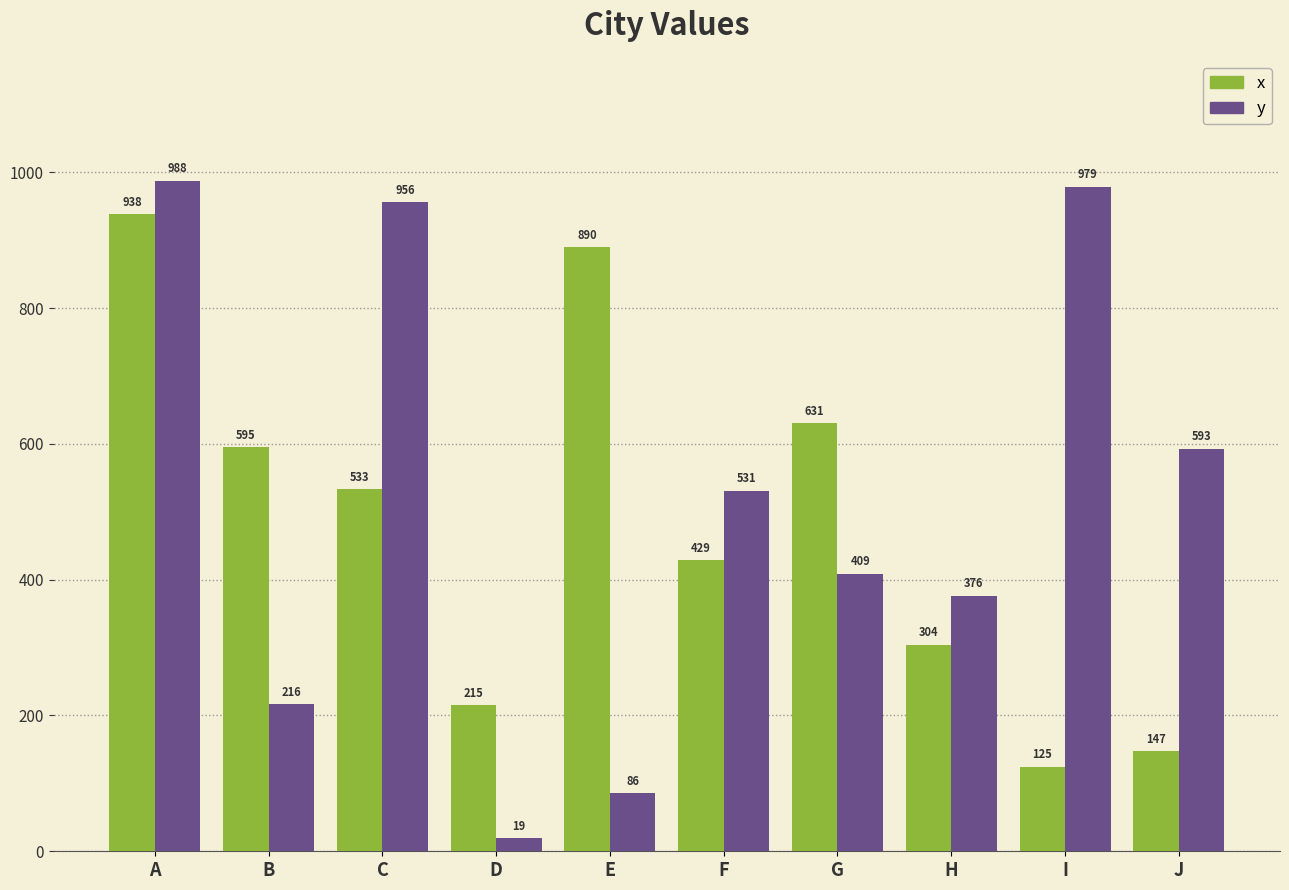

What is the spread (max minus min) of values at E?

804.2